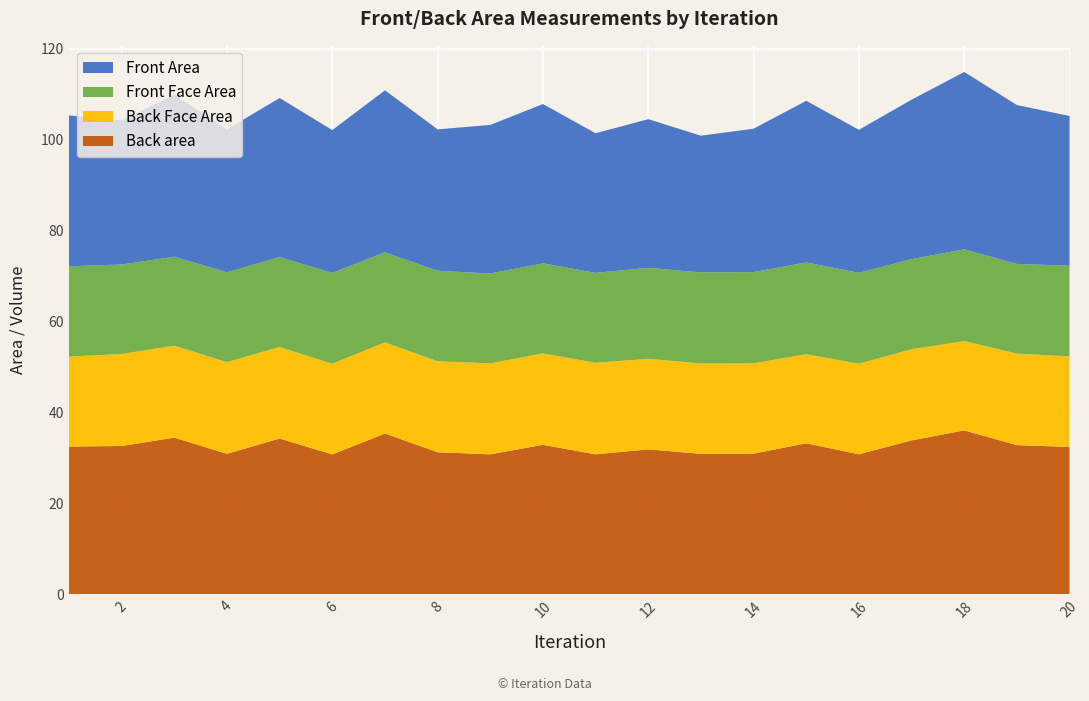

Reading left to right, list all the values displayed in this chart.

Front Area: 33.2	31.7	35.6	31.4	35.0	31.4	35.6	31.1	32.7	35.0	30.7	32.7	30.0	31.5	35.5	31.4	35.1	39.0	34.9	32.9
Front Face Area: 19.9	19.7	19.6	19.7	19.8	20.0	19.8	19.9	19.7	19.8	19.8	20.0	20.0	20.1	20.2	20.0	19.8	20.2	19.7	20.0
Back Face Area: 19.8	20.2	20.2	20.2	20.1	19.9	20.0	20.0	20.0	20.1	20.1	19.9	19.9	19.8	19.6	19.9	20.0	19.6	20.1	19.9
Back area: 32.5	32.6	34.5	30.9	34.3	30.8	35.4	31.3	30.8	32.9	30.8	31.9	30.9	31.0	33.2	30.8	33.9	36.1	32.8	32.4